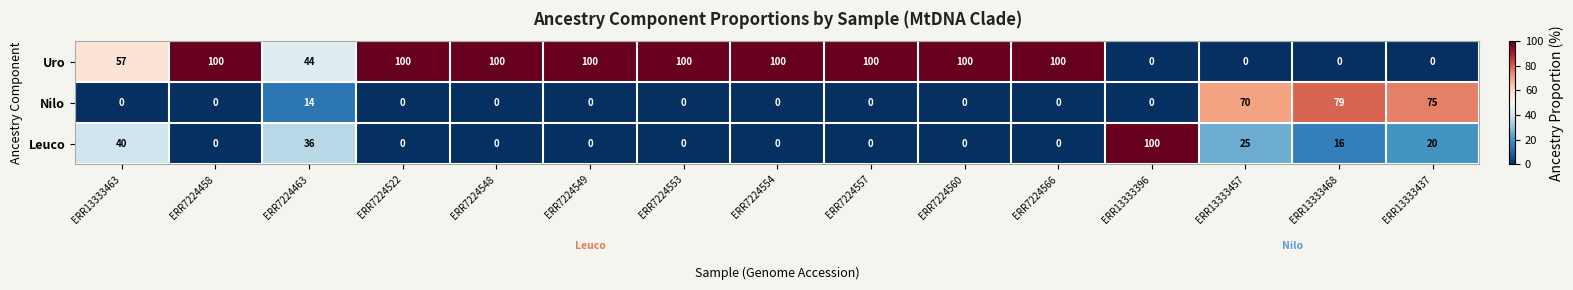

What is the sum of the Leuco values at ERR13333468 and ERR7224463?

52